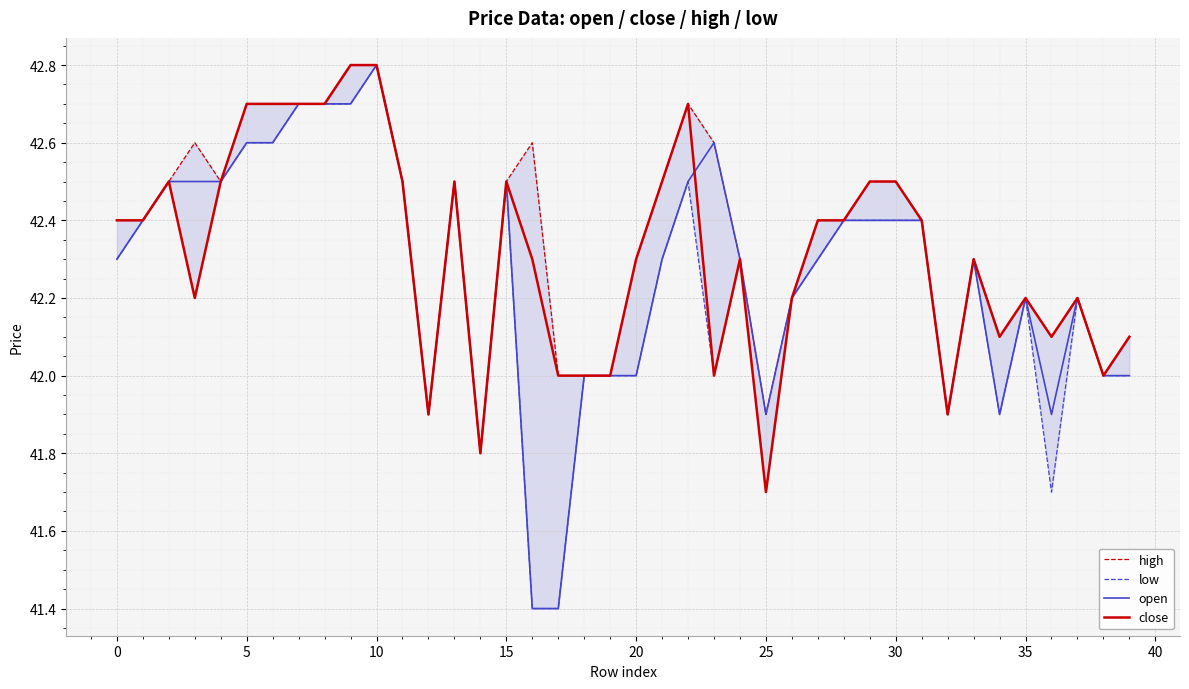

In low, how many points are lower than both neighbors (excluding endpoints)?

8